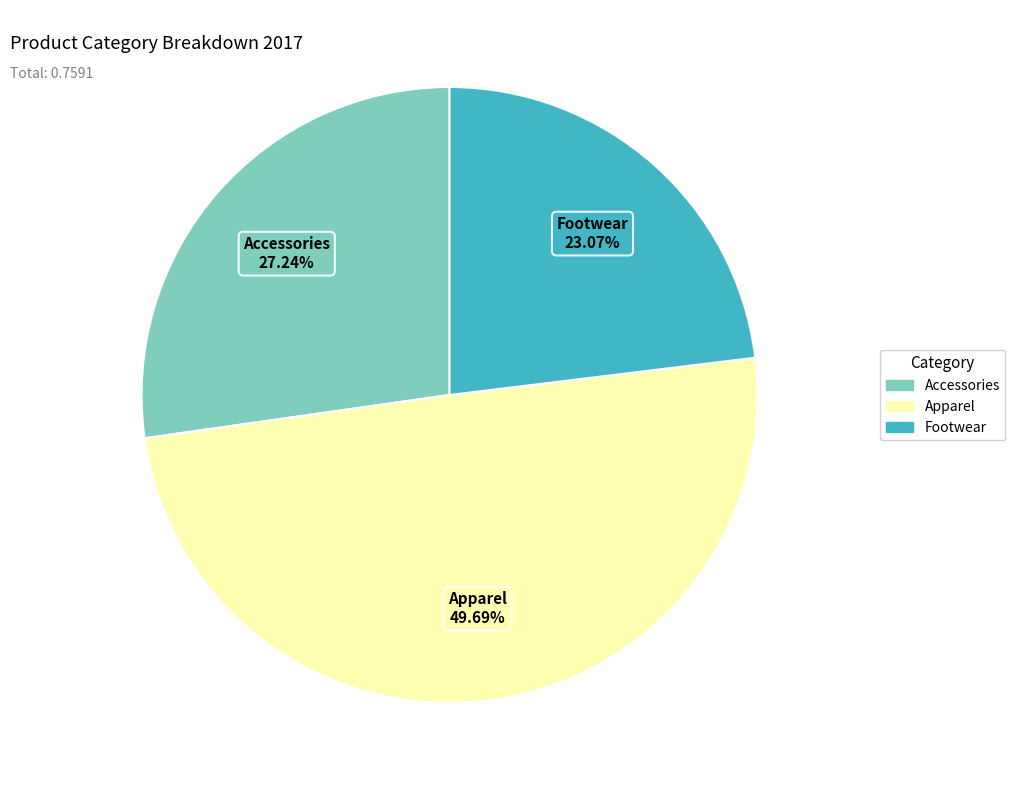

How many slices are in this pie chart?

3